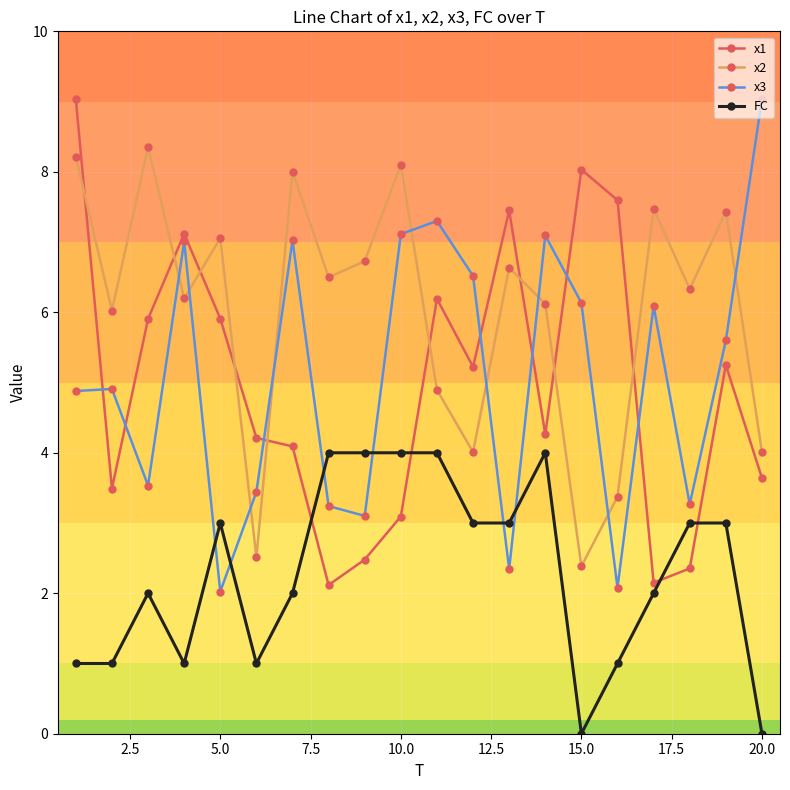

What is the maximum value shown in the chart?

9.0